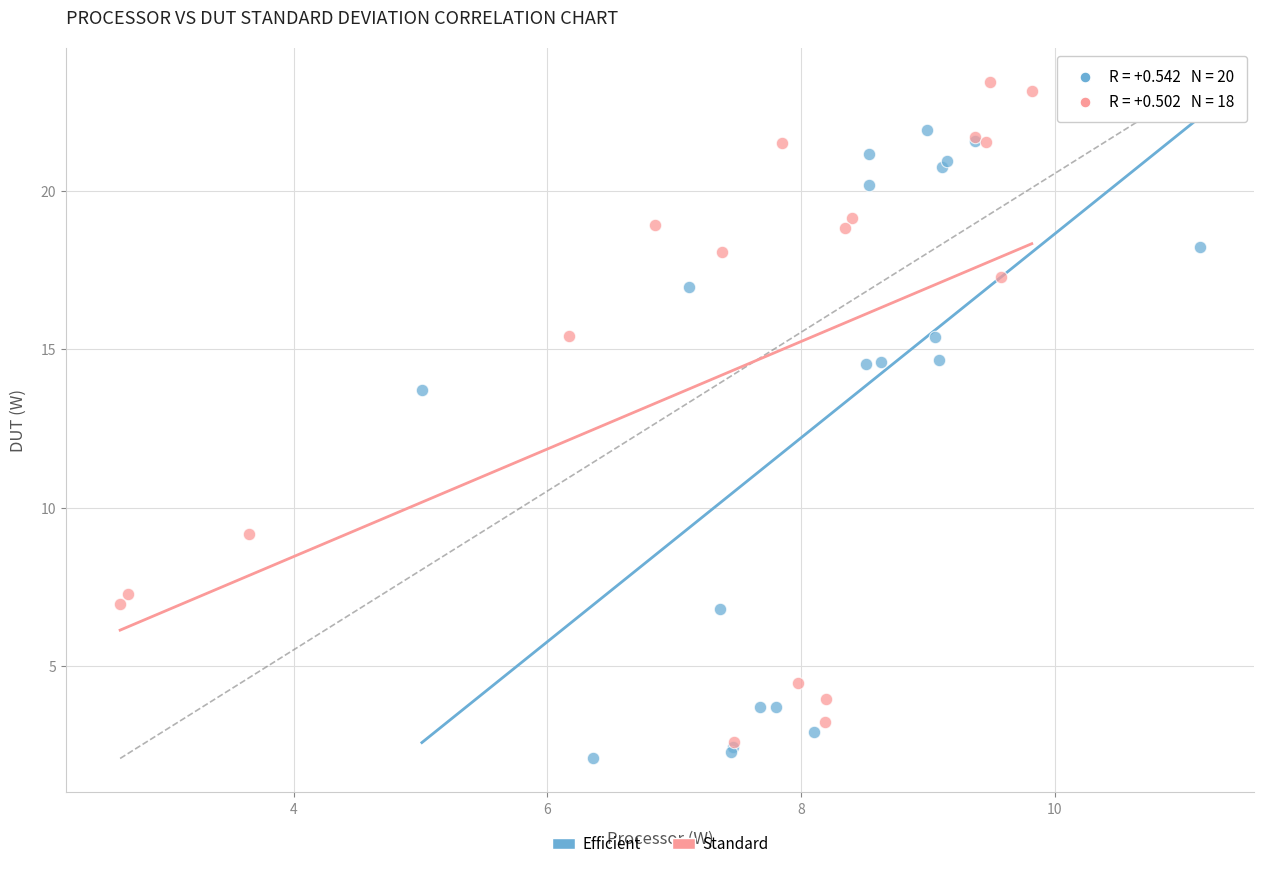

Which series contains the lowest Y value?

Efficient